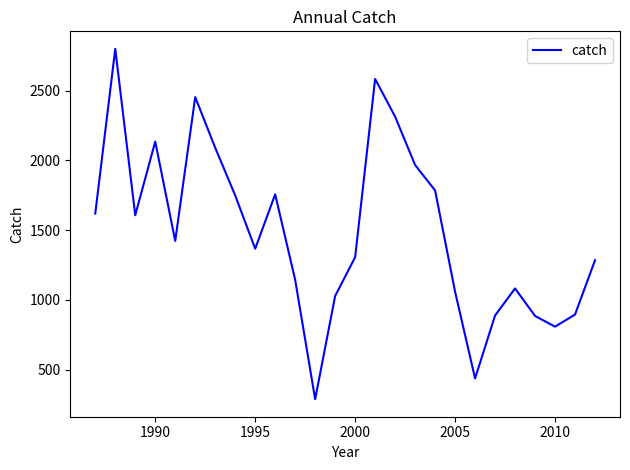

What is the maximum value shown in the chart?

2800